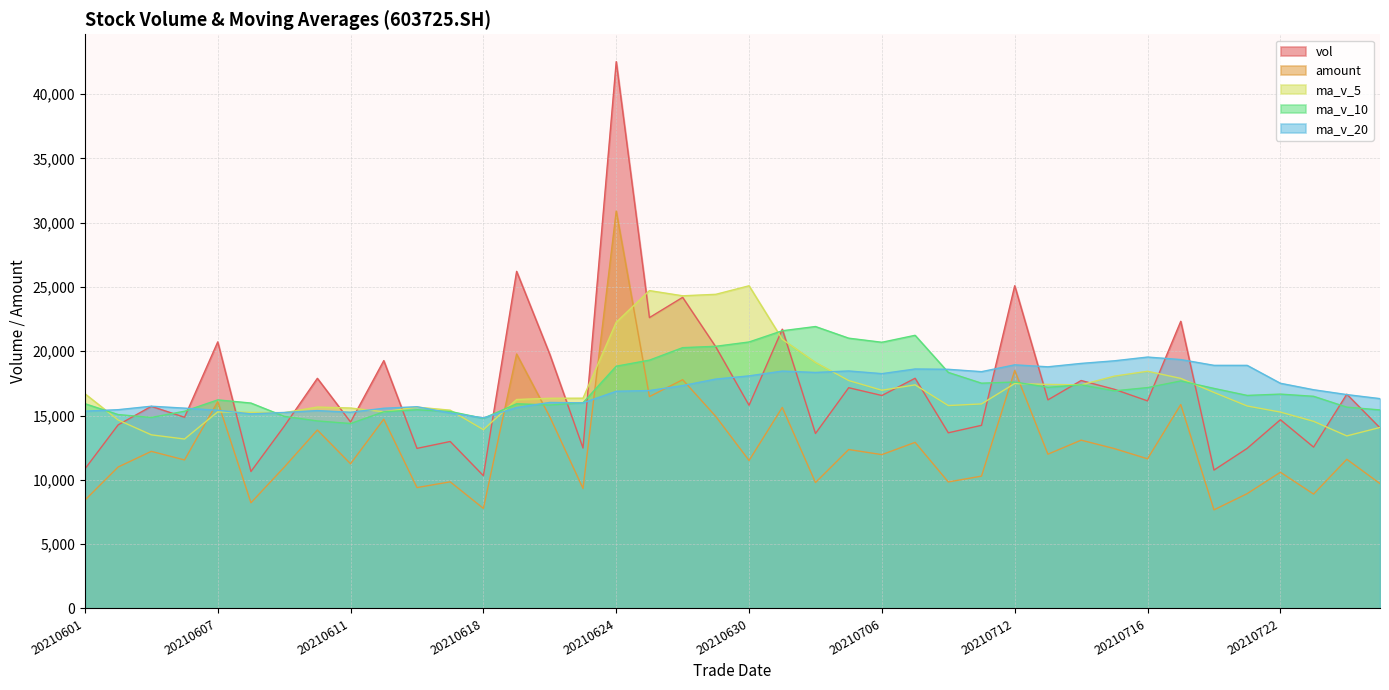

At how many categories does at least one series exceed 12837?

40